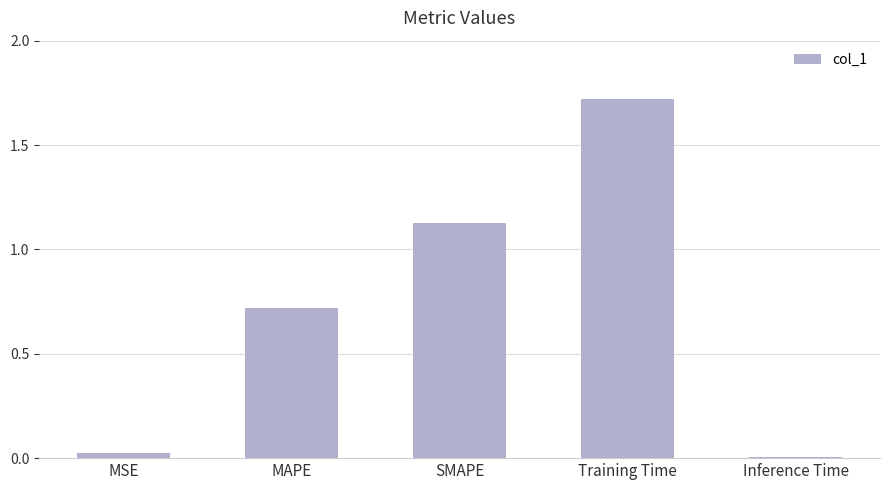

What is the sum of all values?

3.6